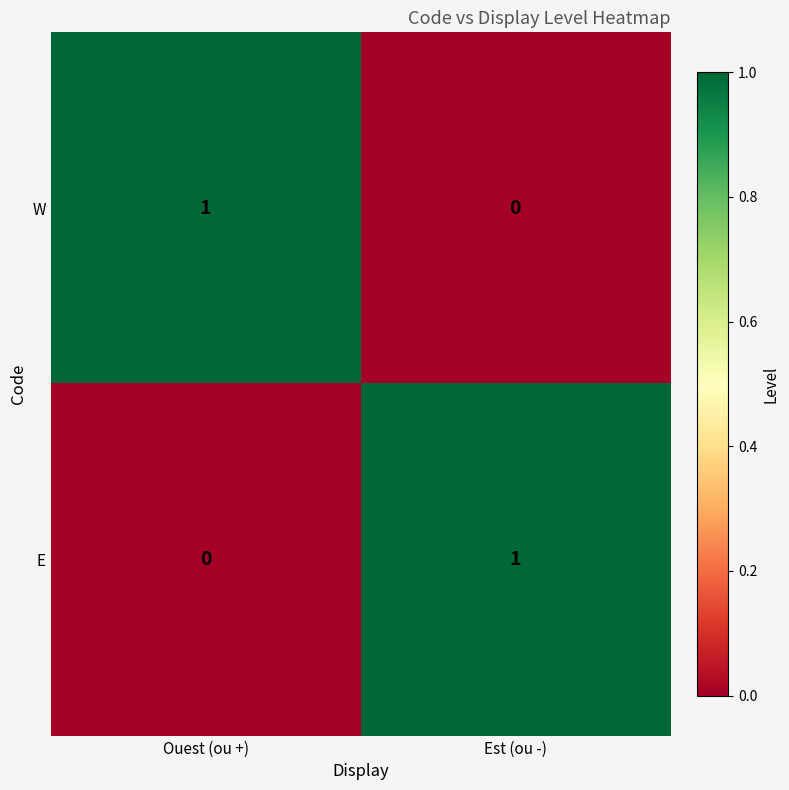

Which category has the lowest value in the W series?

Est (ou -)